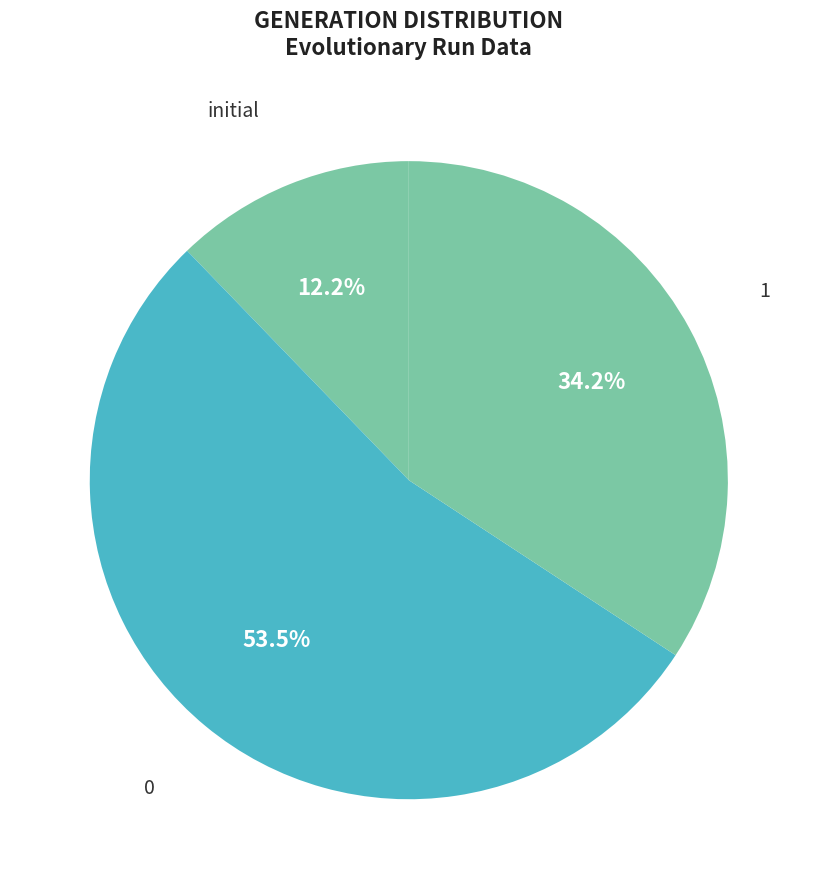

How many segments does this pie chart have?

3